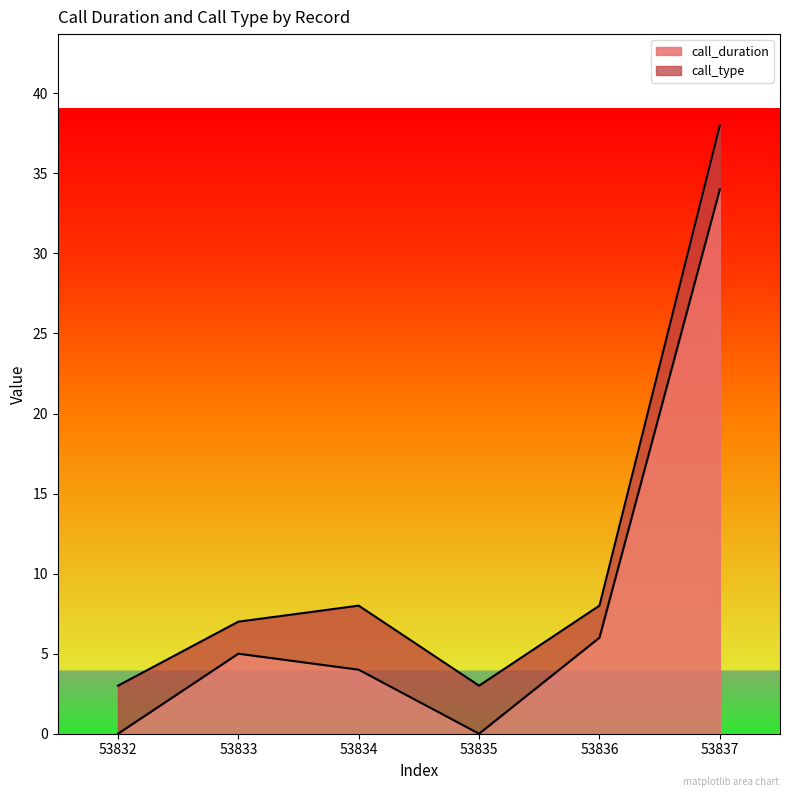

How many points are higher than both their immediate neighbors (excluding endpoints)?

1